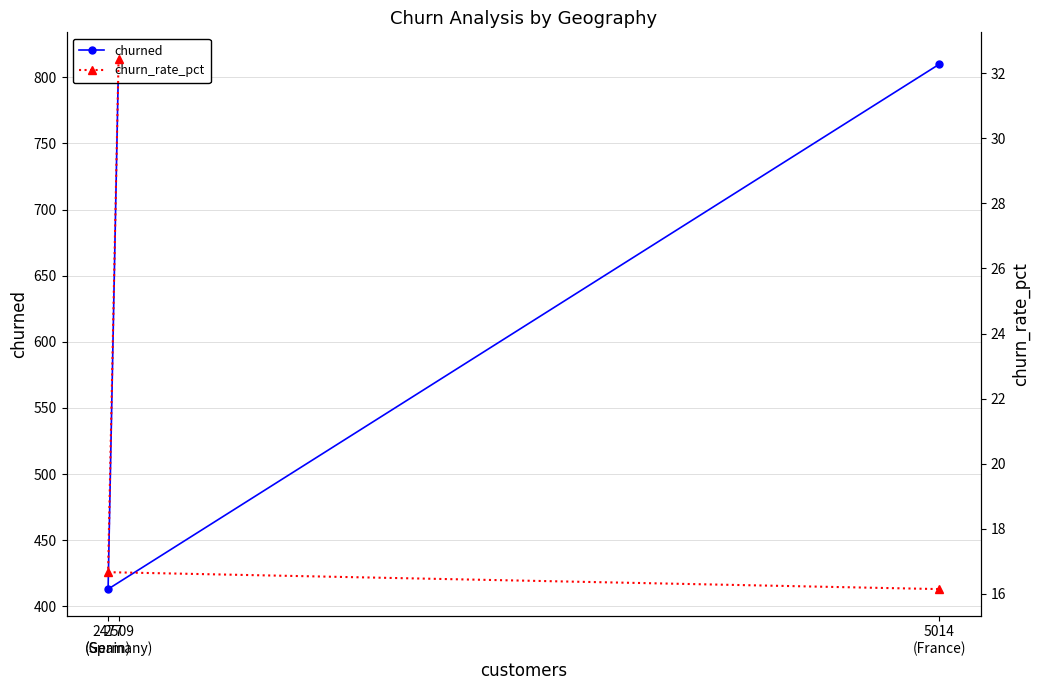

What is the difference between the maximum and minimum values in the churn_rate_pct series?

16.3